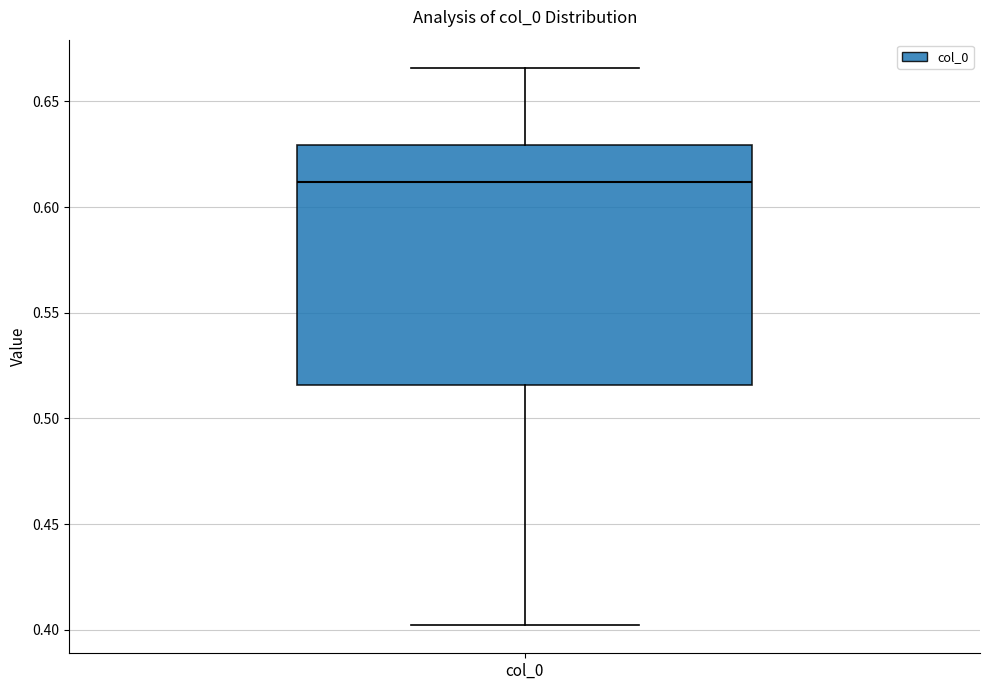

Transcribe this box plot: give where the median line is, the range the box spans, and where the two whiskers end, as read against the y-axis. The values are not printed on the chart, so give them approximately, as read against the axis.

median 0.610, box 0.515 to 0.630, whiskers 0.400 to 0.665